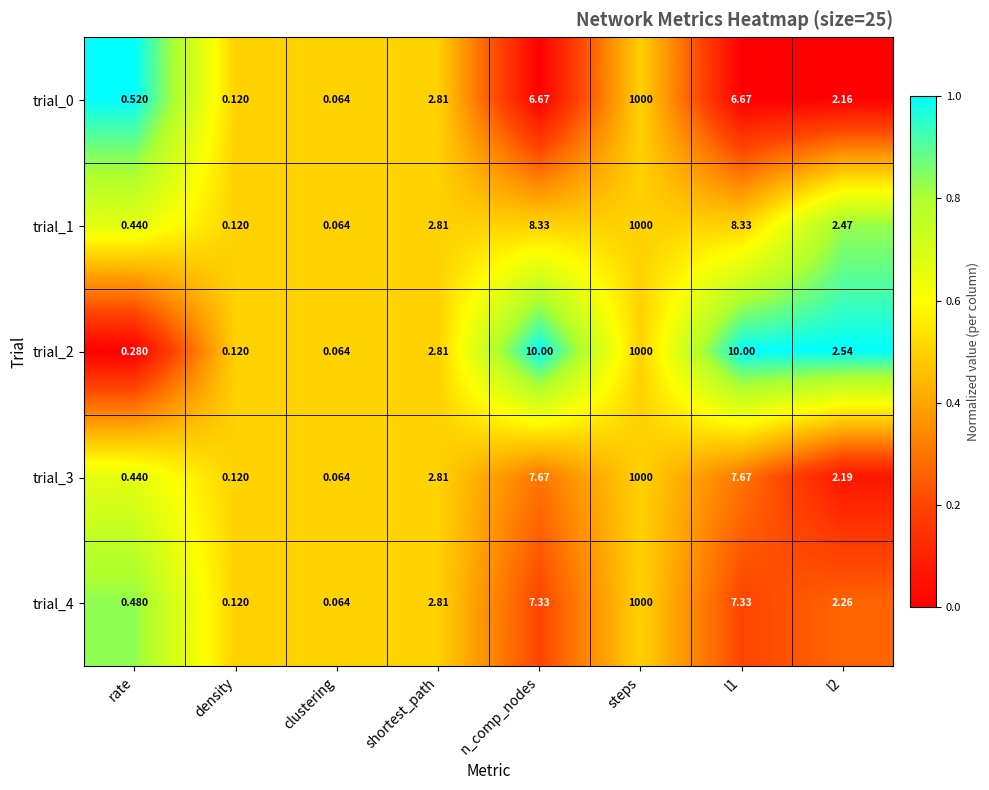

Where does the trial_0 series first go above 2?

shortest_path